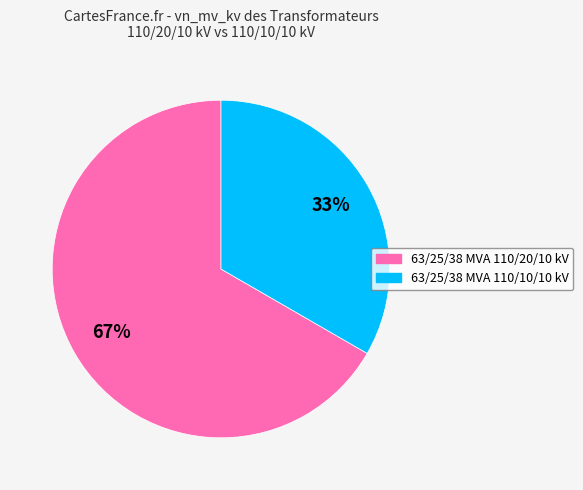

Which has a higher value, 63/25/38 MVA 110/20/10 kV or 63/25/38 MVA 110/10/10 kV?

63/25/38 MVA 110/20/10 kV